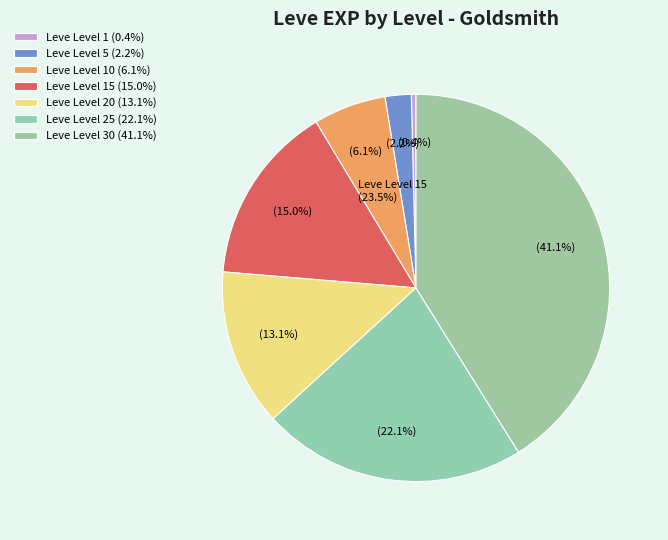

To the nearest percent, what portion does Leve Level 15 represent?

15%